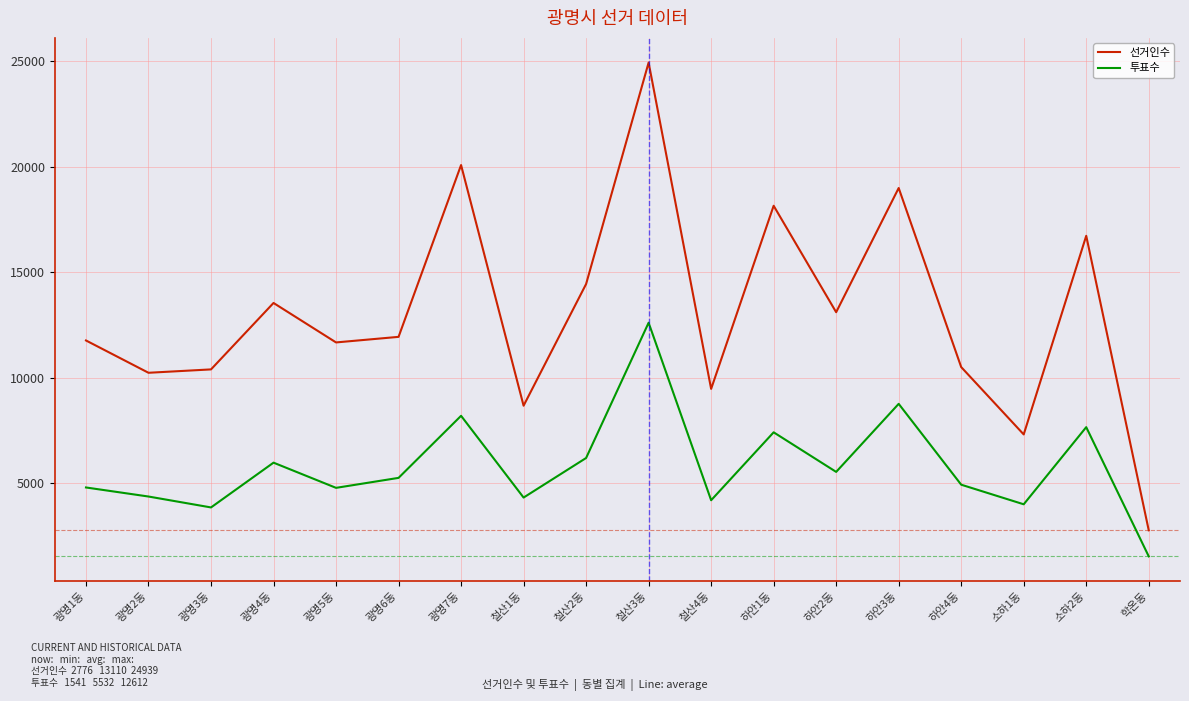

Is it true that 선거인수 equals 2268 at 광명2동?

False